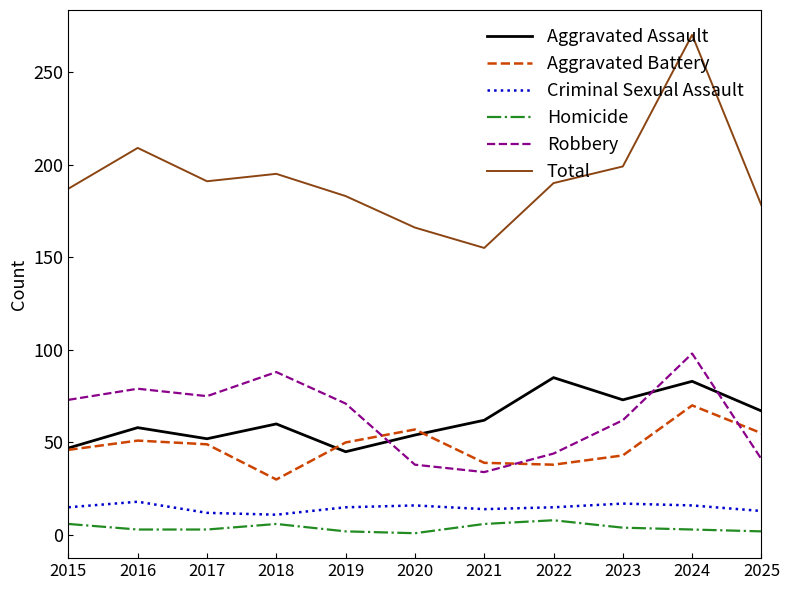

What are all the series names shown in the legend?

Aggravated Assault, Aggravated Battery, Criminal Sexual Assault, Homicide, Robbery, Total